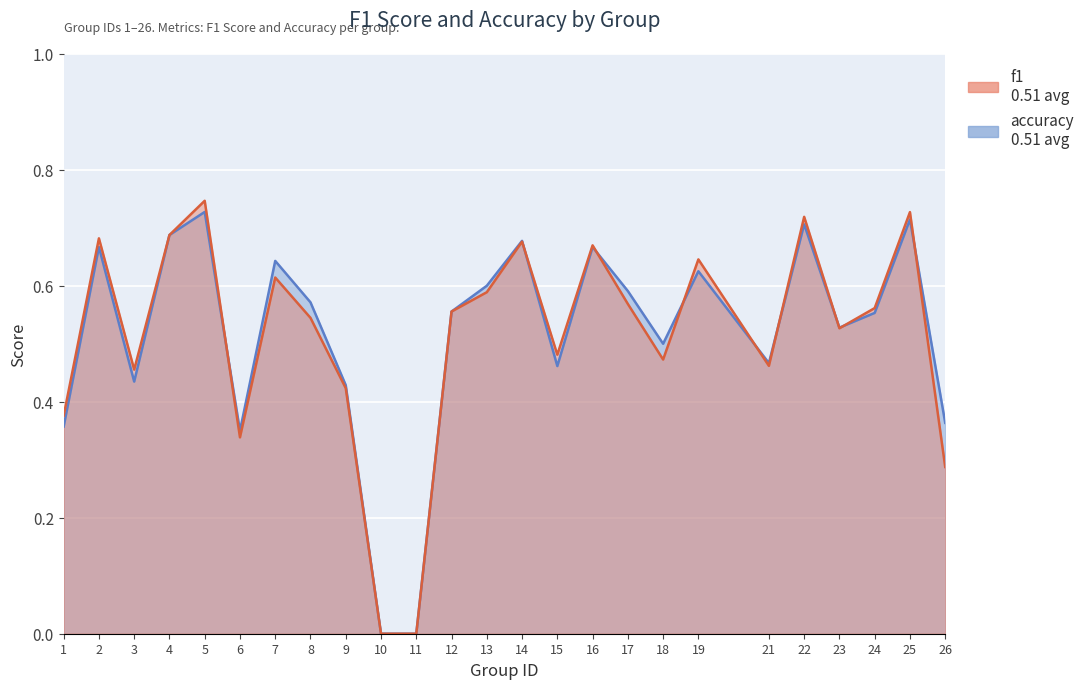

What is the value of the accuracy point at the 6th from the left?

0.3